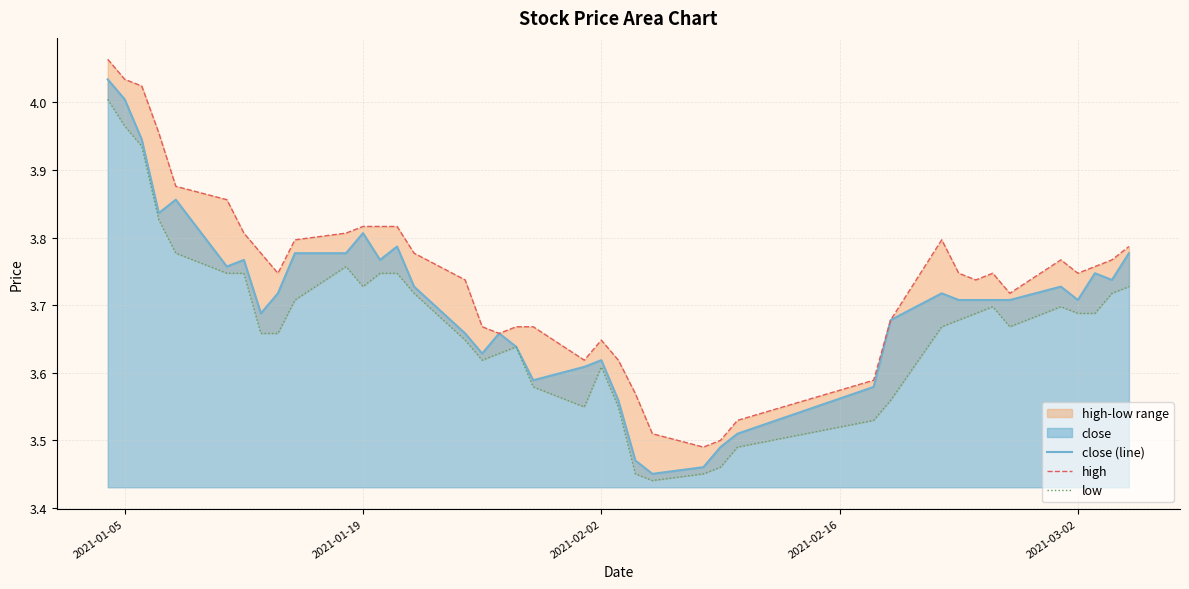

Reading left to right, what are all the values shown in this chart?

close (line): 4.0	4.0	3.9	3.8	3.9	3.8	3.8	3.7	3.7	3.8	3.8	3.8	3.8	3.8	3.7	3.7	3.6	3.7	3.6	3.6	3.6	3.6	3.6	3.5	3.5	3.5	3.5	3.5	3.6	3.7	3.7	3.7	3.7	3.7	3.7	3.7	3.7	3.7	3.7	3.8
high: 4.1	4.0	4.0	4.0	3.9	3.9	3.8	3.8	3.7	3.8	3.8	3.8	3.8	3.8	3.8	3.7	3.7	3.7	3.7	3.7	3.6	3.6	3.6	3.6	3.5	3.5	3.5	3.5	3.6	3.7	3.8	3.7	3.7	3.7	3.7	3.8	3.7	3.8	3.8	3.8
low: 4.0	4.0	3.9	3.8	3.8	3.7	3.7	3.7	3.7	3.7	3.8	3.7	3.7	3.7	3.7	3.6	3.6	3.6	3.6	3.6	3.5	3.6	3.5	3.5	3.4	3.5	3.5	3.5	3.5	3.6	3.7	3.7	3.7	3.7	3.7	3.7	3.7	3.7	3.7	3.7